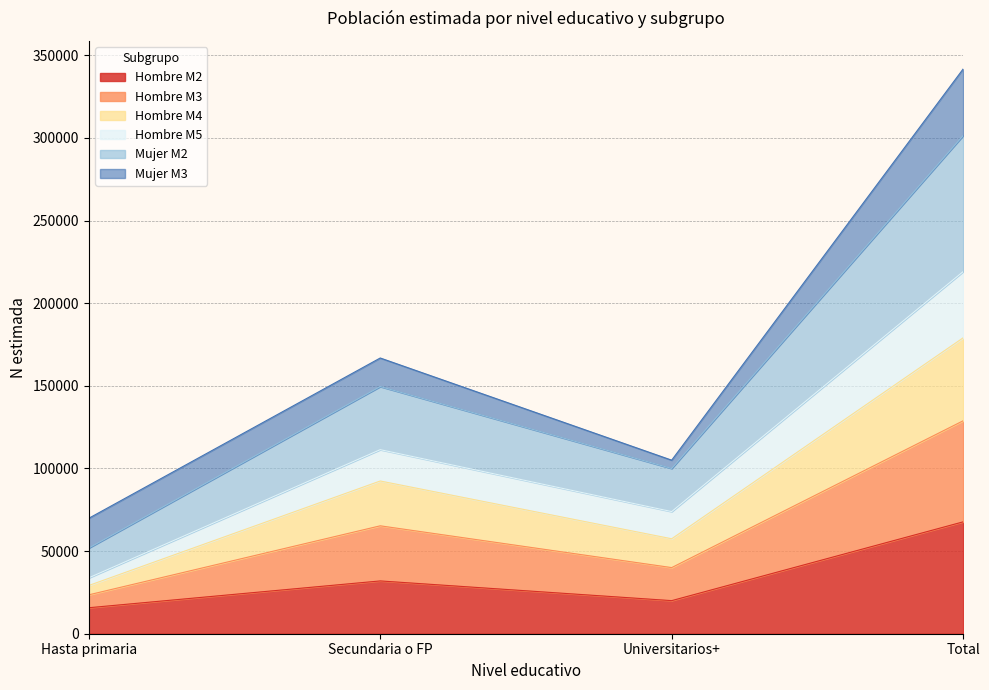

How many lines are shown in the chart?

6